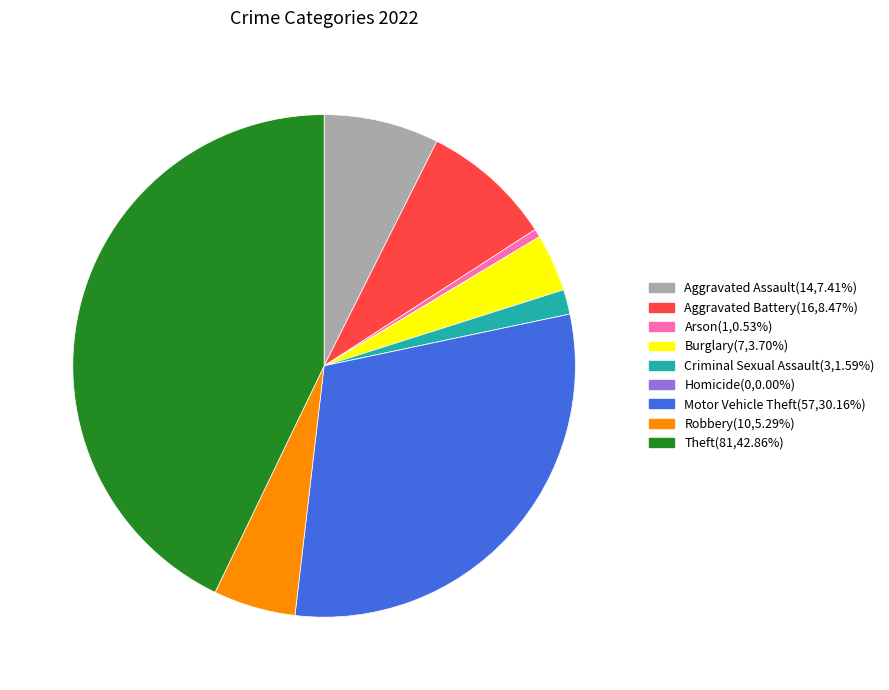

Does Aggravated Battery represent more than half of the total?

No